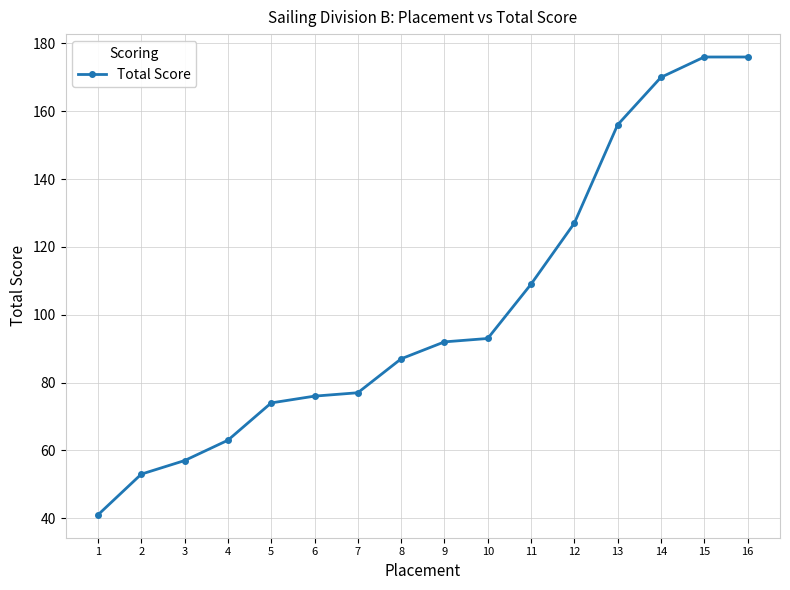

What is the average value?

102